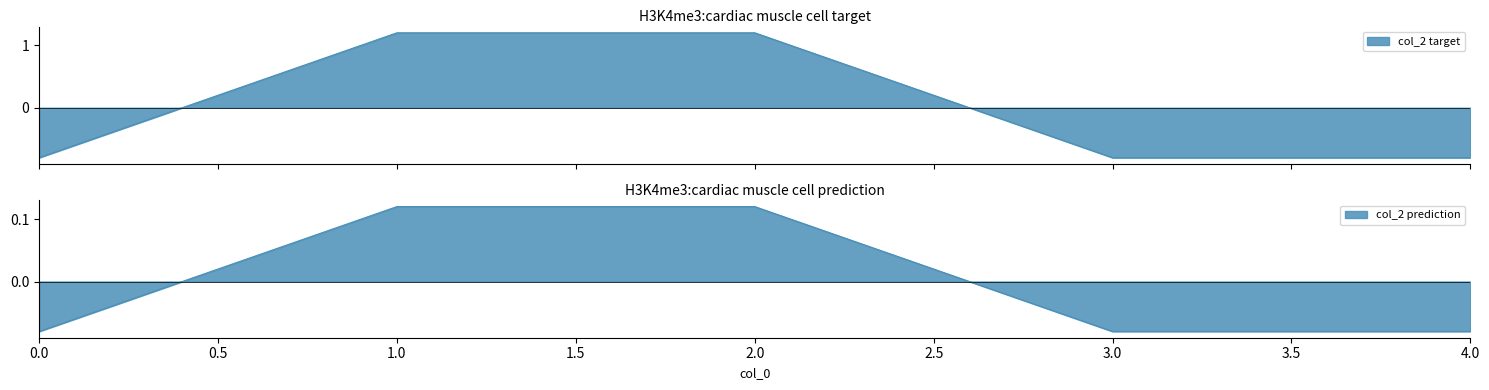

What is the value of the 3rd point from the left?

0.1